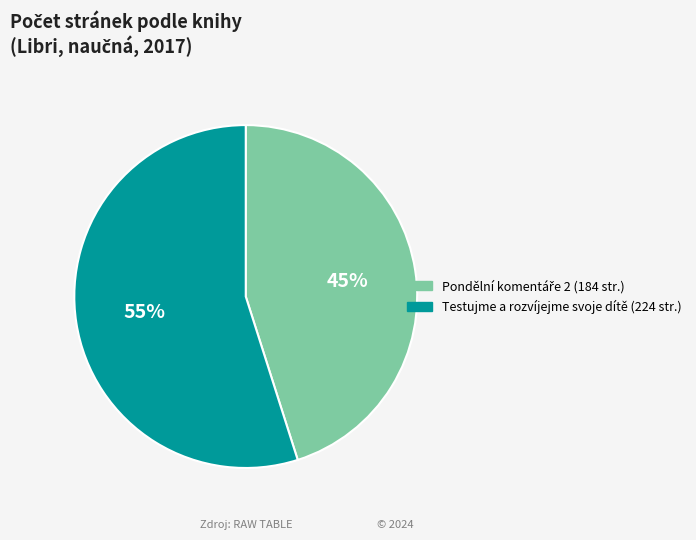

Is there a majority slice in this chart?

Yes